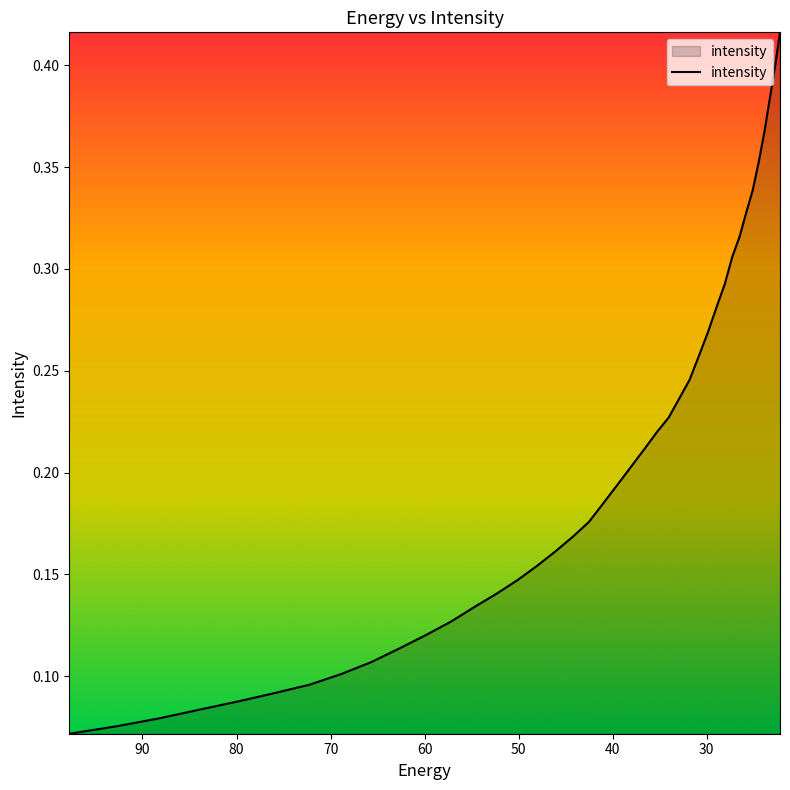

Reading left to right, list all the values displayed in this chart.

0.1	0.1	0.1	0.1	0.1	0.1	0.1	0.1	0.1	0.1	0.1	0.1	0.1	0.1	0.1	0.2	0.2	0.2	0.2	0.2	0.2	0.2	0.2	0.2	0.2	0.2	0.2	0.3	0.3	0.3	0.3	0.3	0.3	0.3	0.3	0.4	0.4	0.4	0.4	0.4